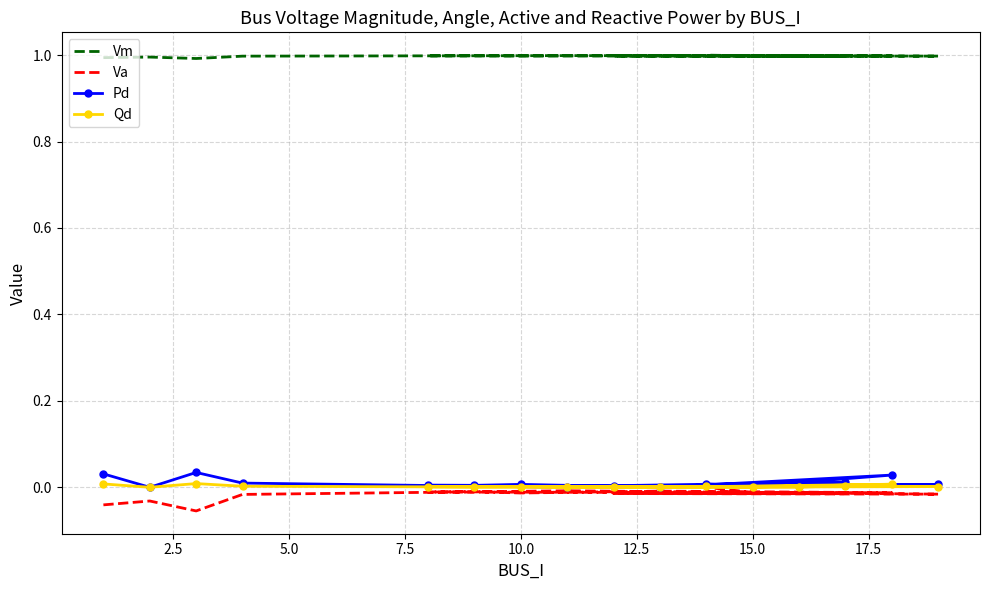

Count the number of categories in the chart.

16